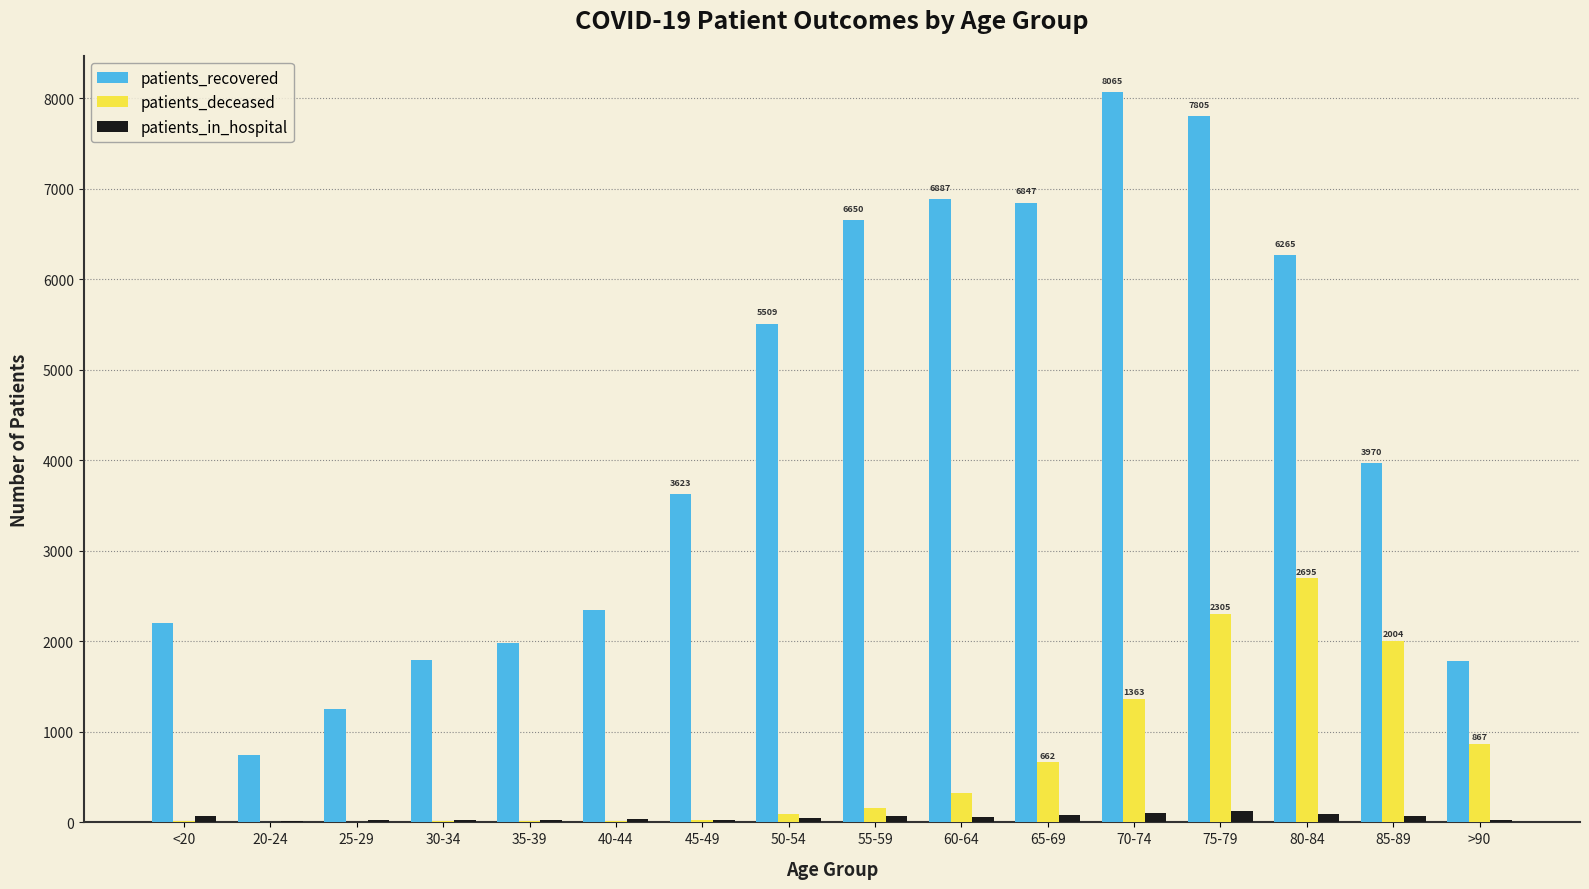

The value of patients_deceased at 70-74 is 641. True or false?

False